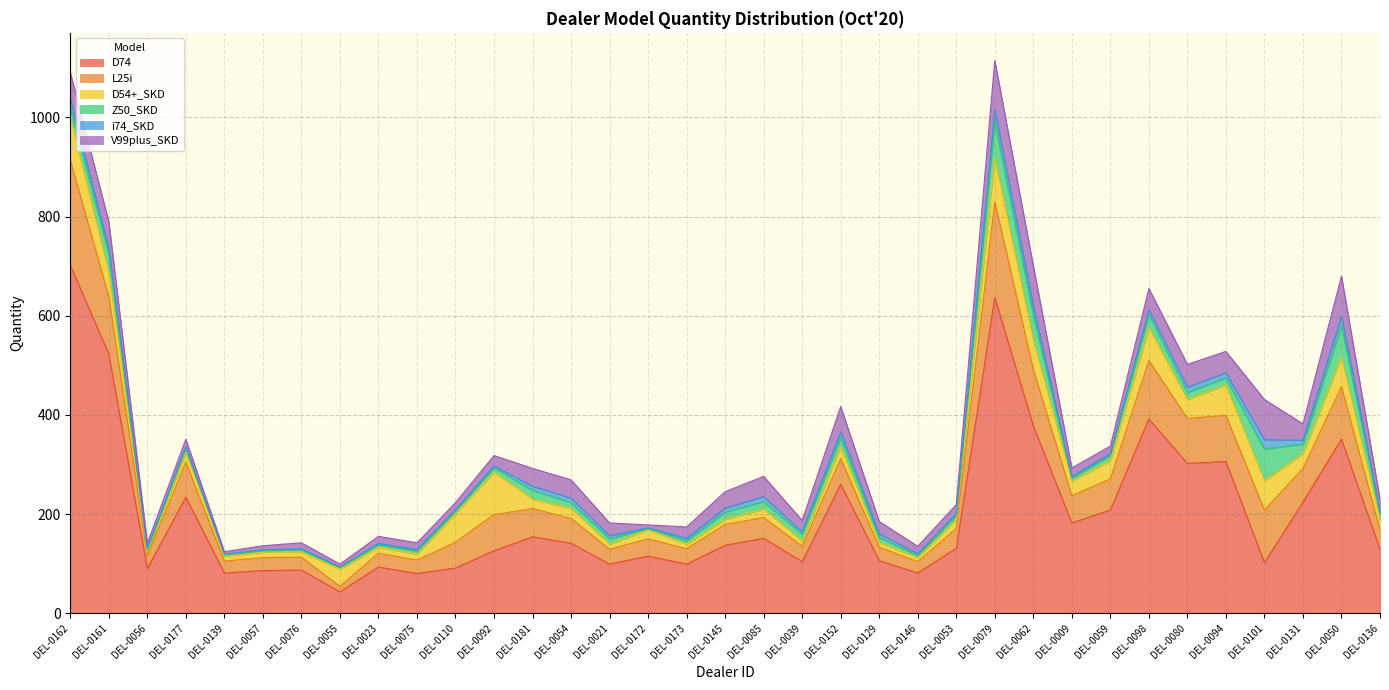

What is the label of the 7th point from the left?

DEL-0076